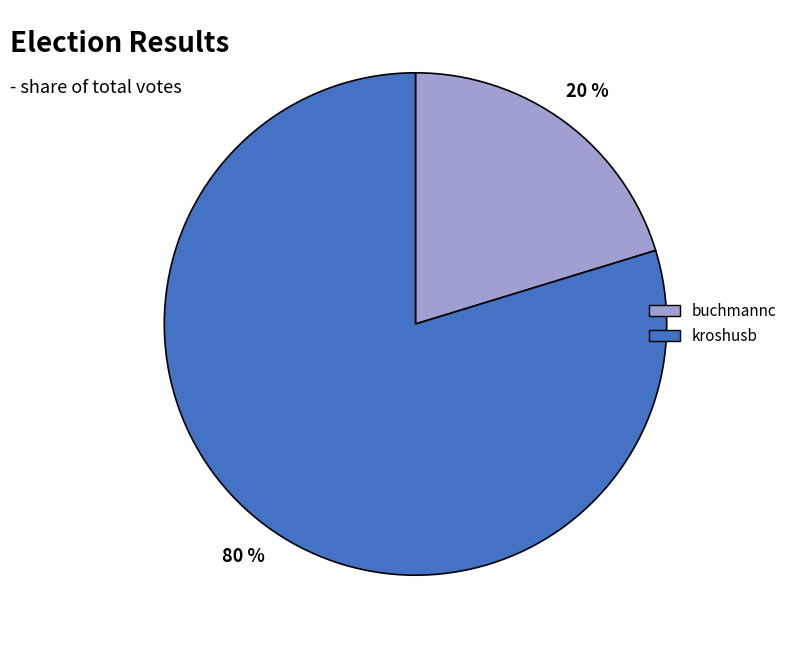

Which slice is the largest?

kroshusb